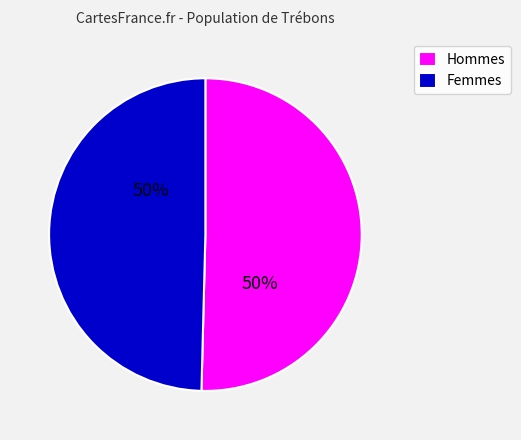

True or false: Femmes accounts for 42% of the total.

False